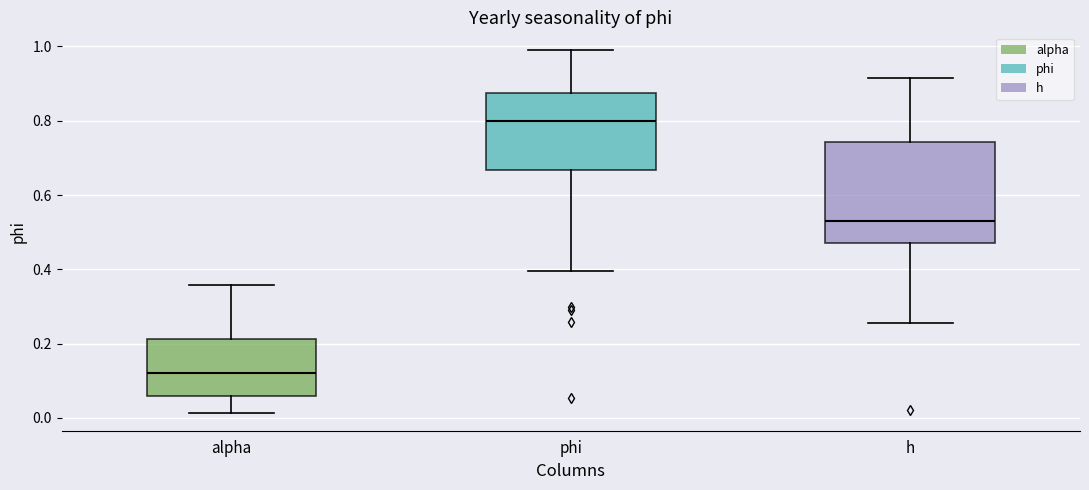

Where does the upper whisker of the box for alpha end on the y-axis? The values are not printed on the chart, so give them approximately, as read against the axis.

0.36